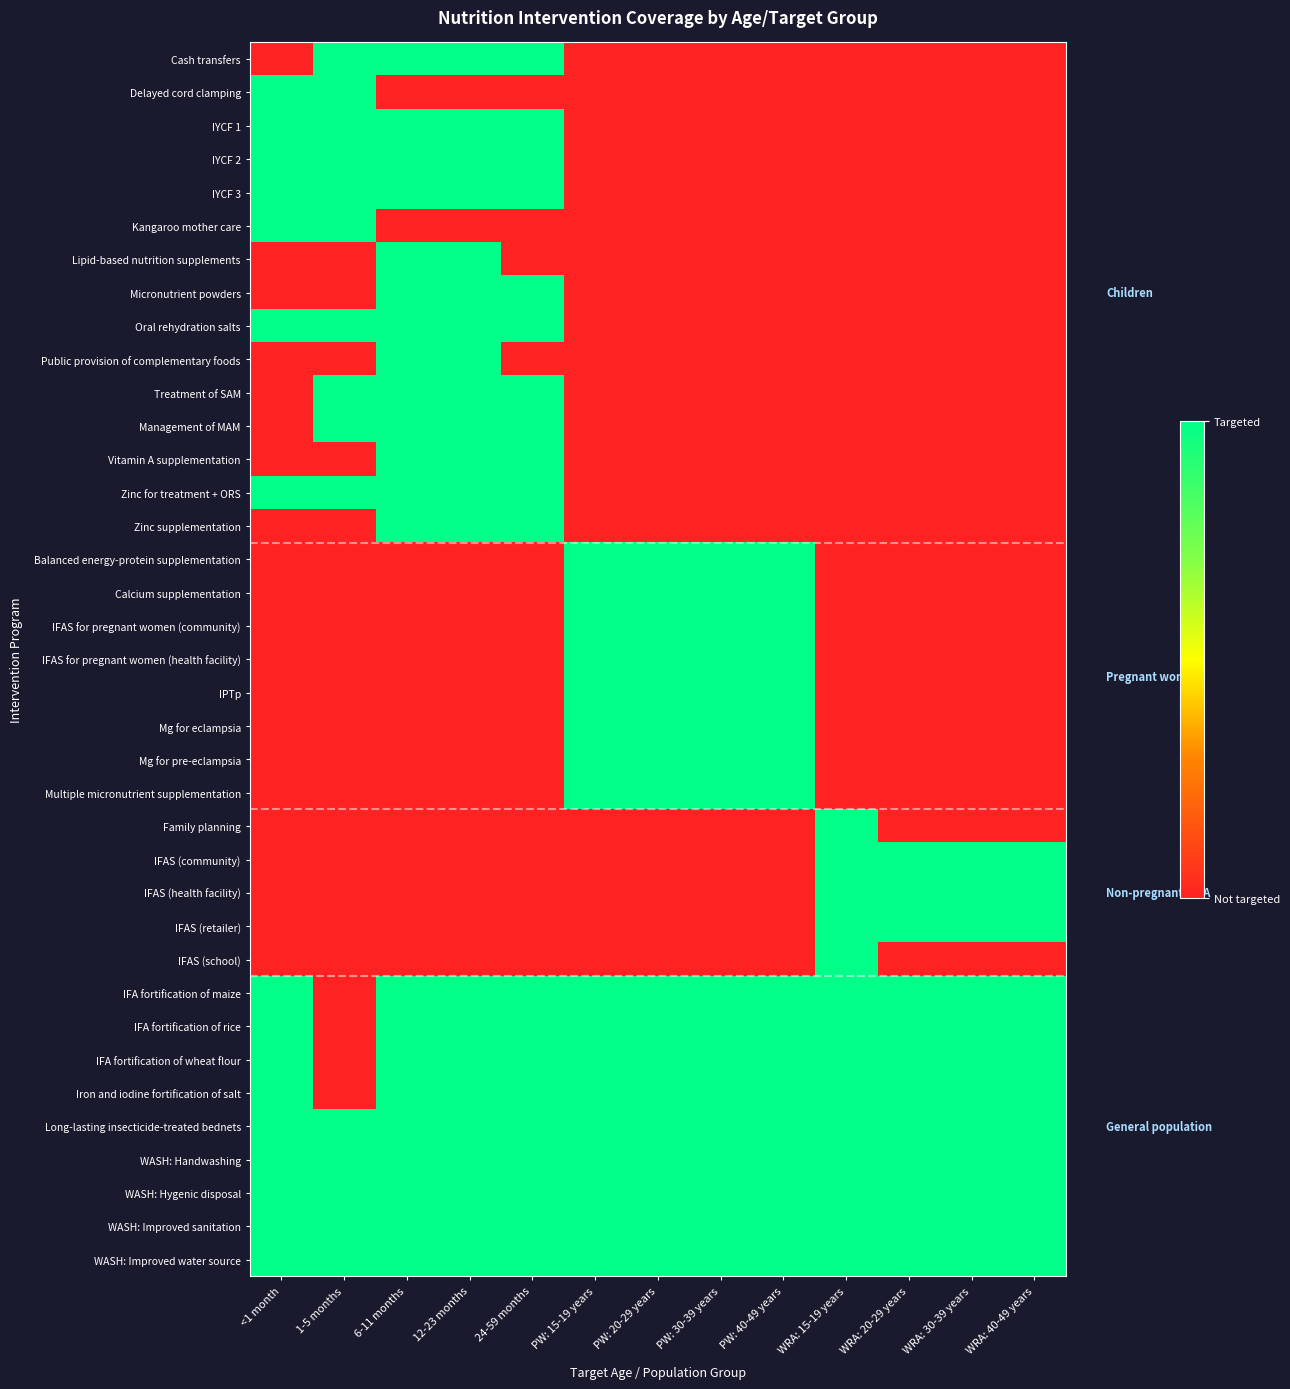

Which has a higher value, 1-5 months or WRA: 30-39 years?

1-5 months